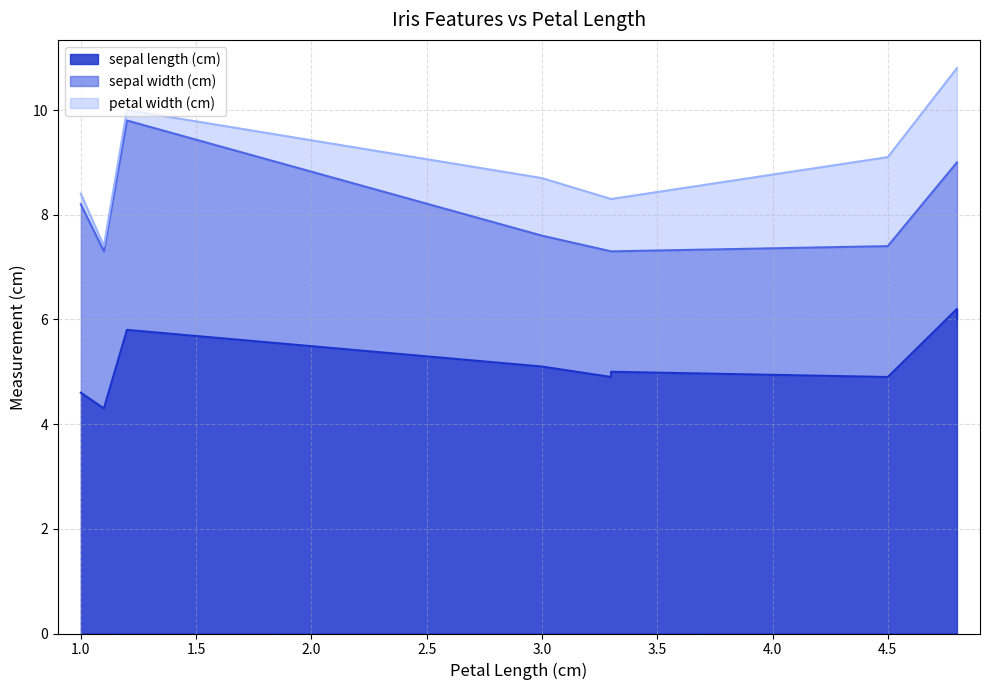

True or false: sepal length (cm) and petal width (cm) intersect in this chart.

False